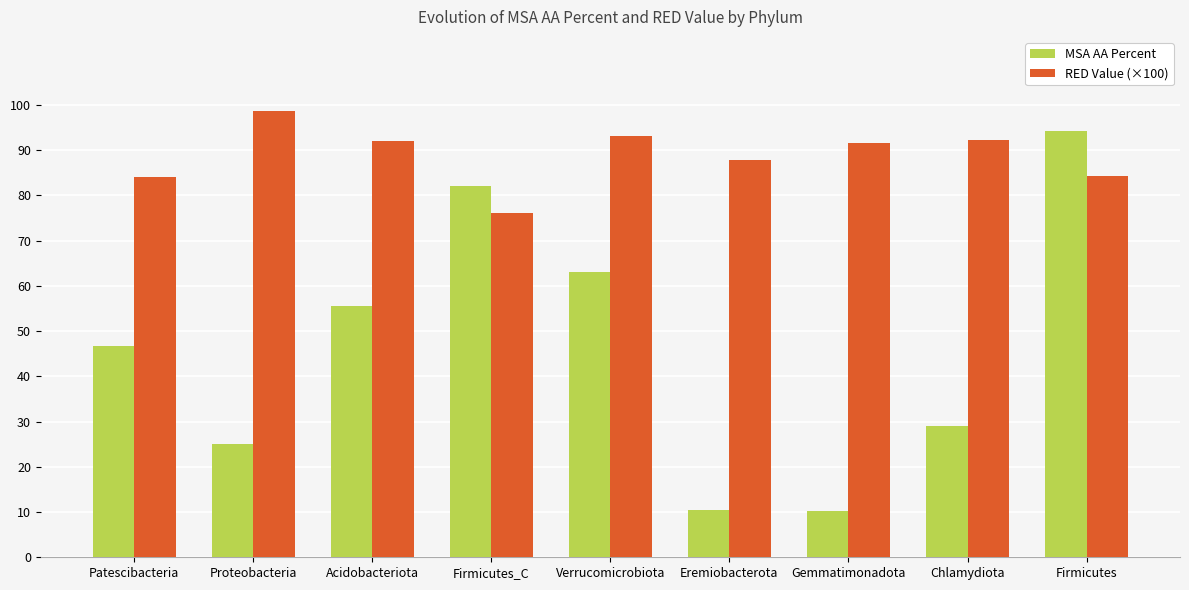

What is the label of the 8th bar from the left?

Chlamydiota